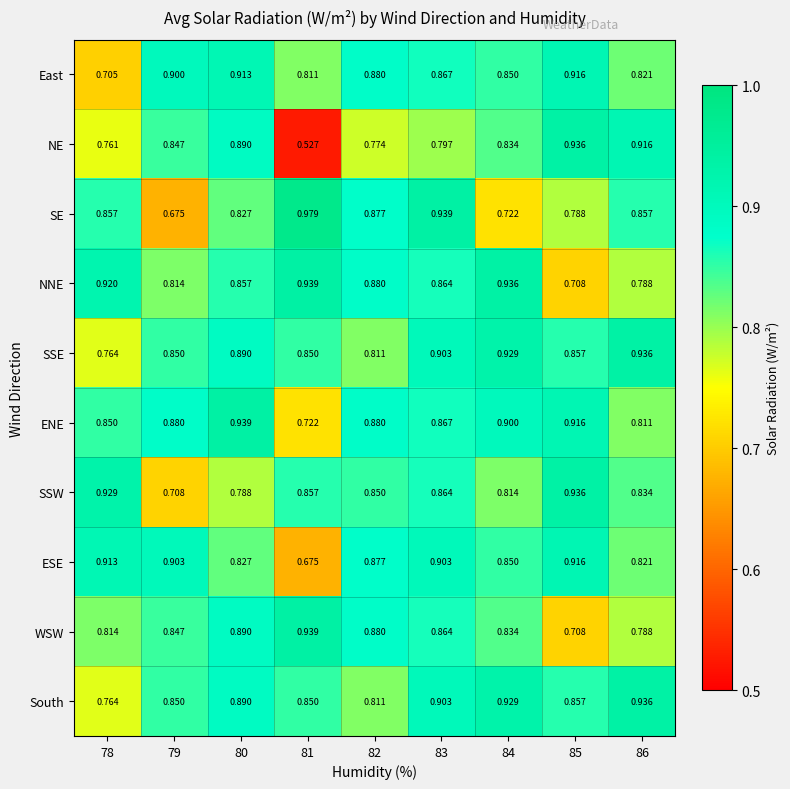

Is the value of East at 83 greater than the value of SSE at 81?

Yes